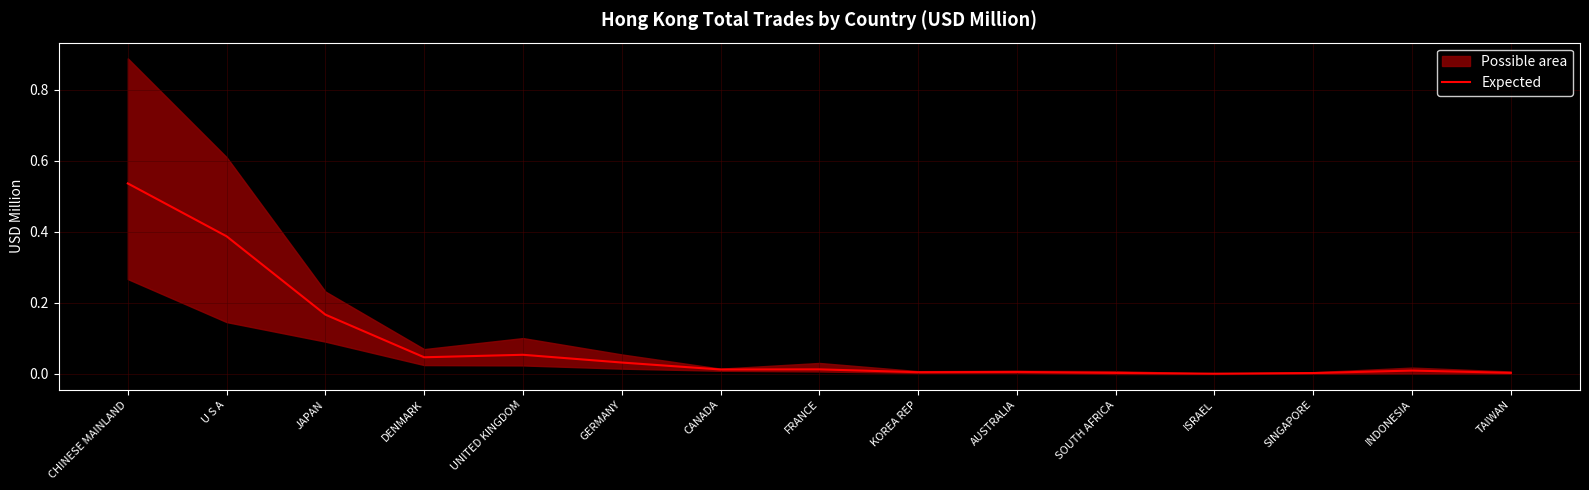

Where is the first local maximum?

UNITED KINGDOM